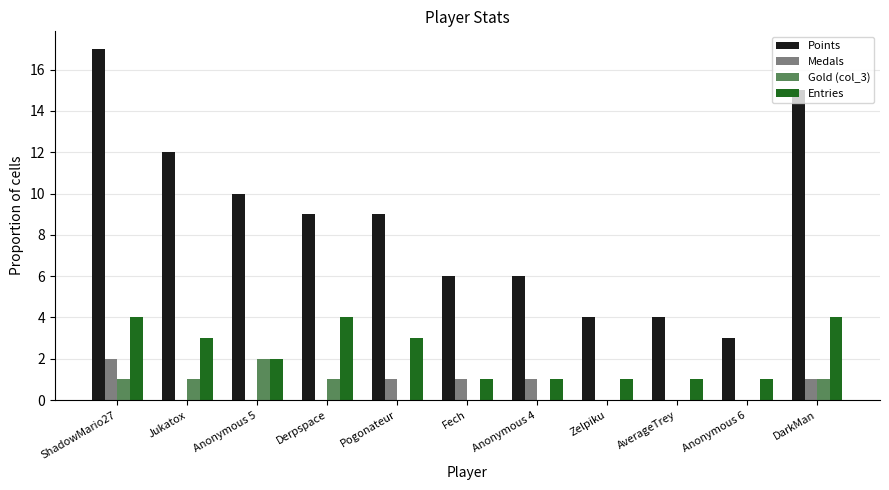

The value of Gold (col_3) at AverageTrey is 0. True or false?

True